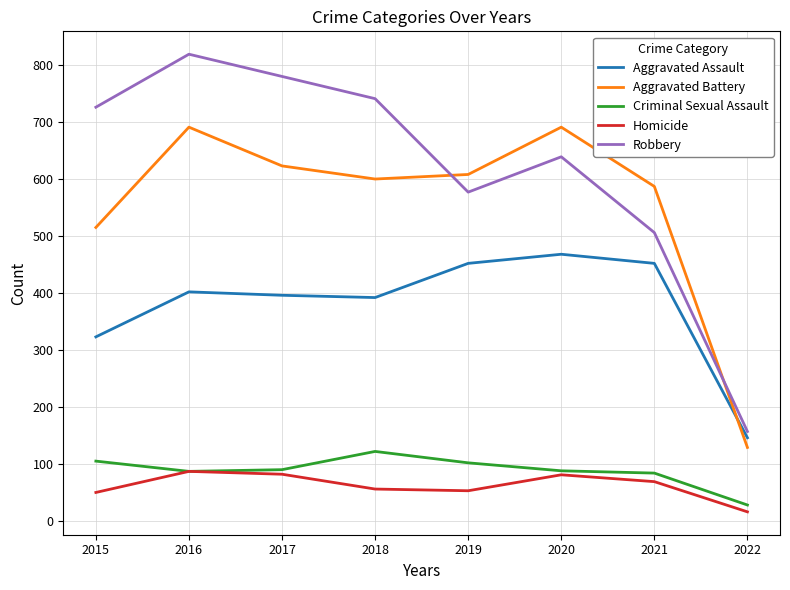

Which label corresponds to the smallest value in the chart?

2022